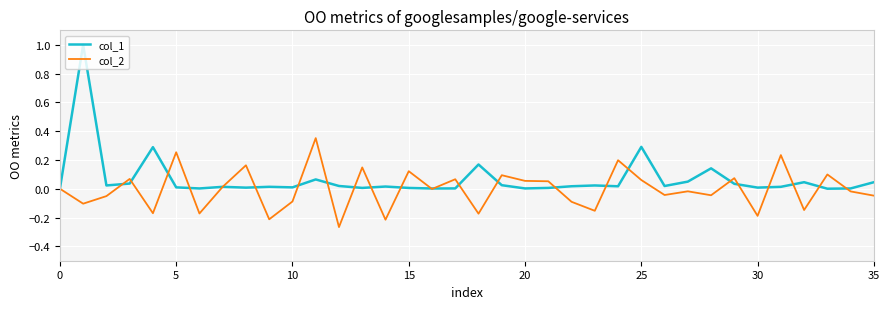

Which series has the largest total across all categories?

col_1